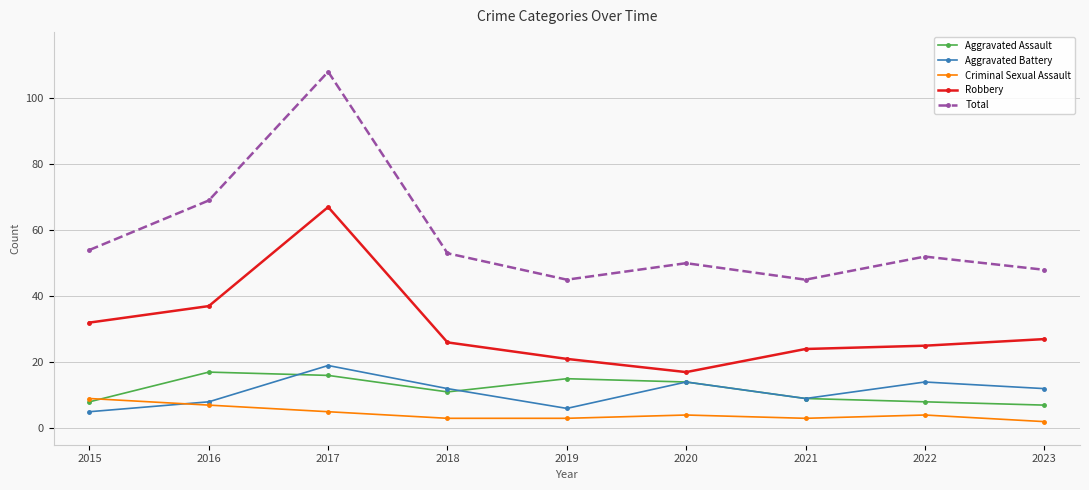

True or false: Robbery has more than 0 points higher than both neighbors.

True